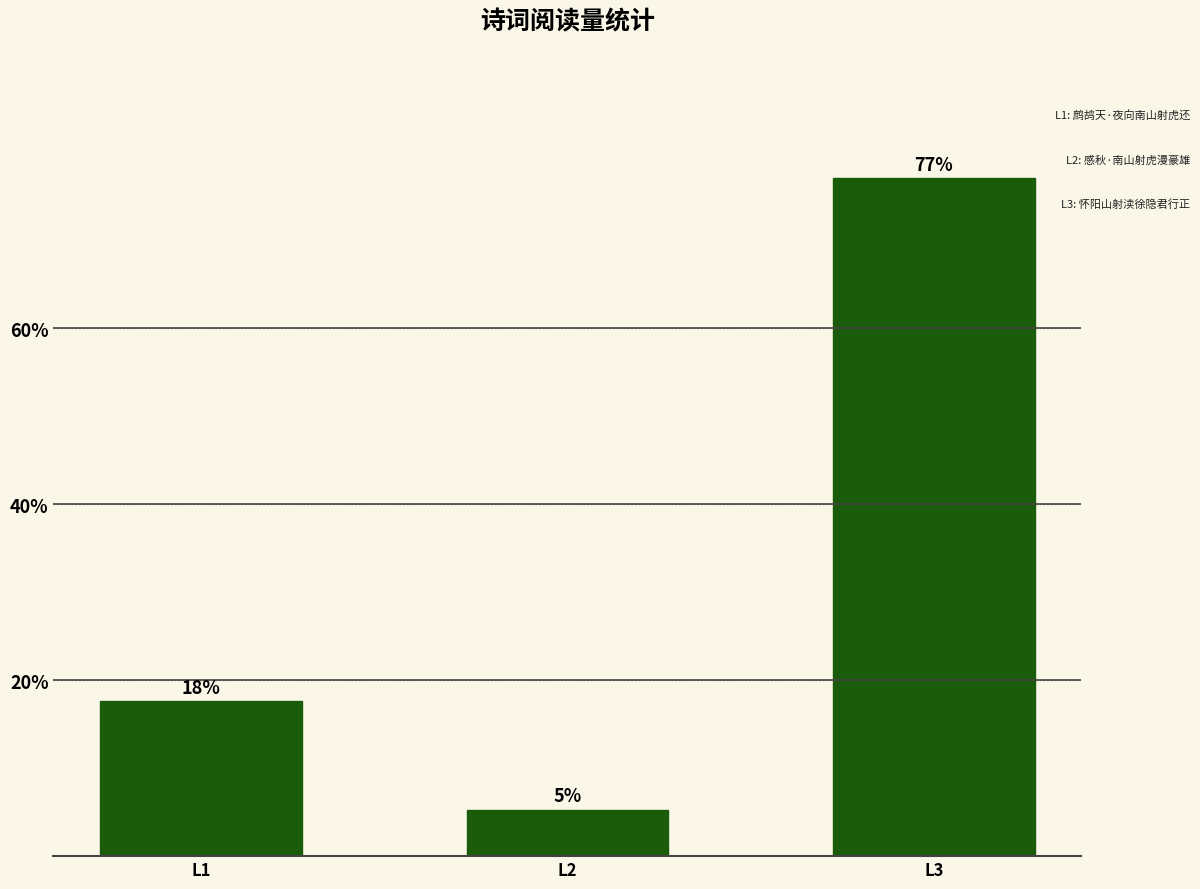

What is the value of the 2nd bar from the left?

5.3